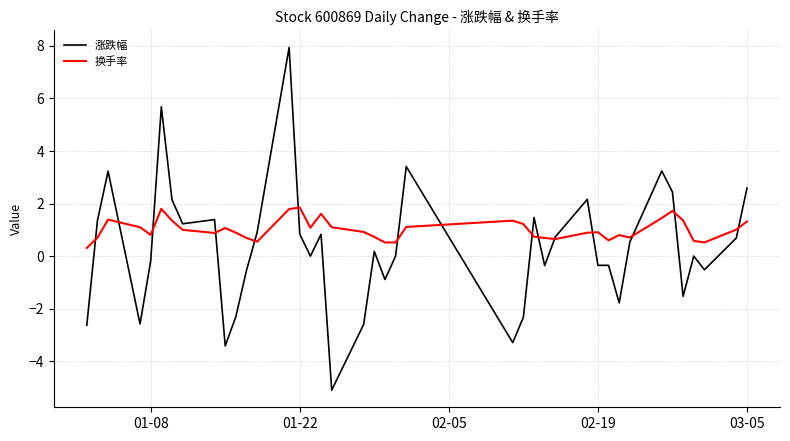

Does the chart display data point markers on the line(s)?

No